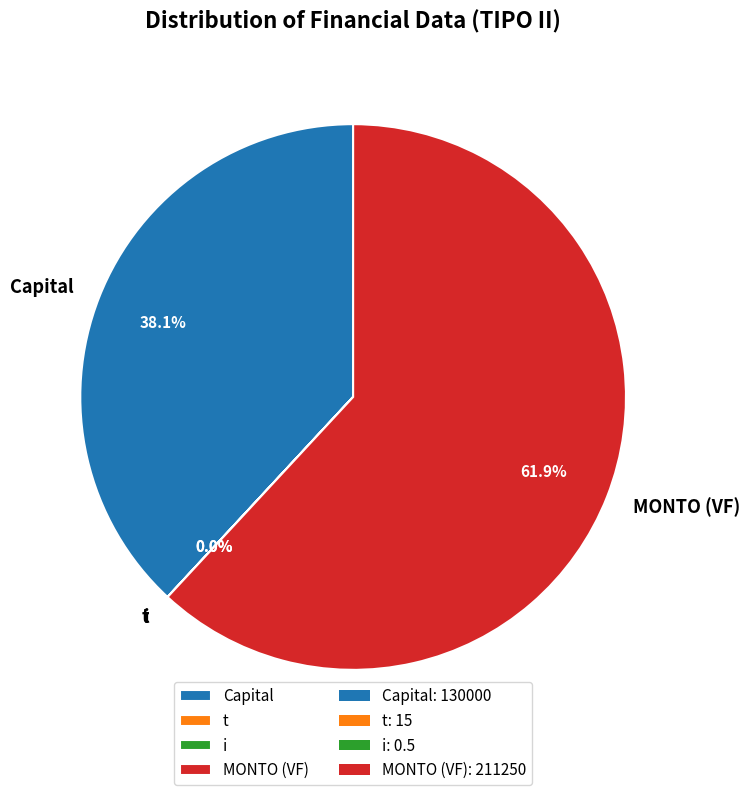

What is the change in value from t to i?

-14.5